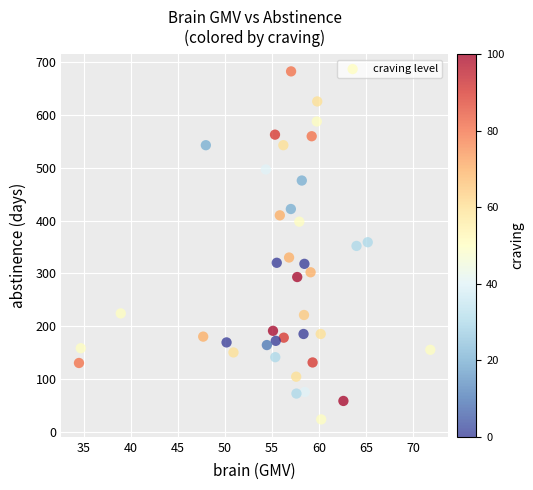

What is the range of Y values (max minus min)?

660